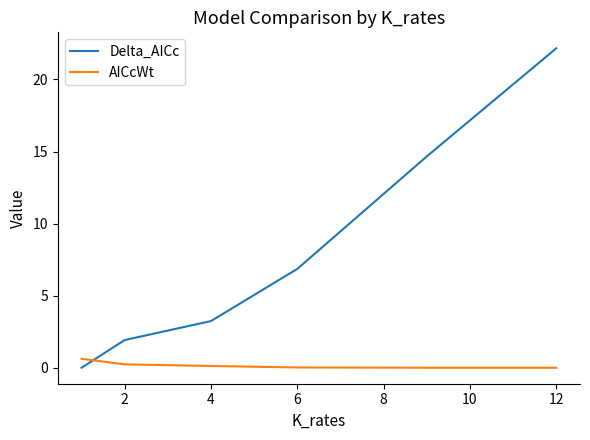

What are all the series names shown in the legend?

Delta_AICc, AICcWt